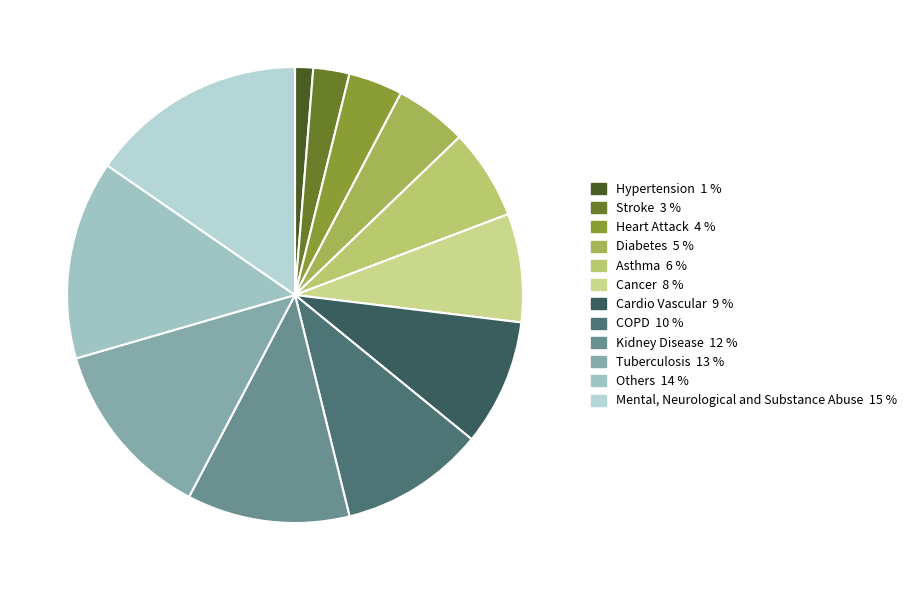

Count the number of slices in the pie.

12